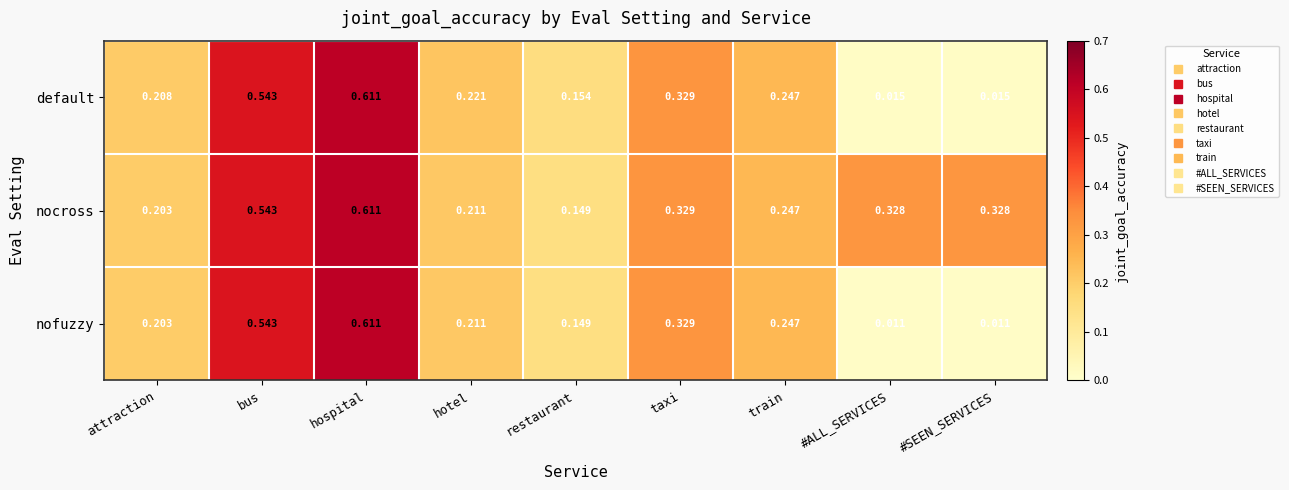

At which category is the sum across all series the highest?

hospital